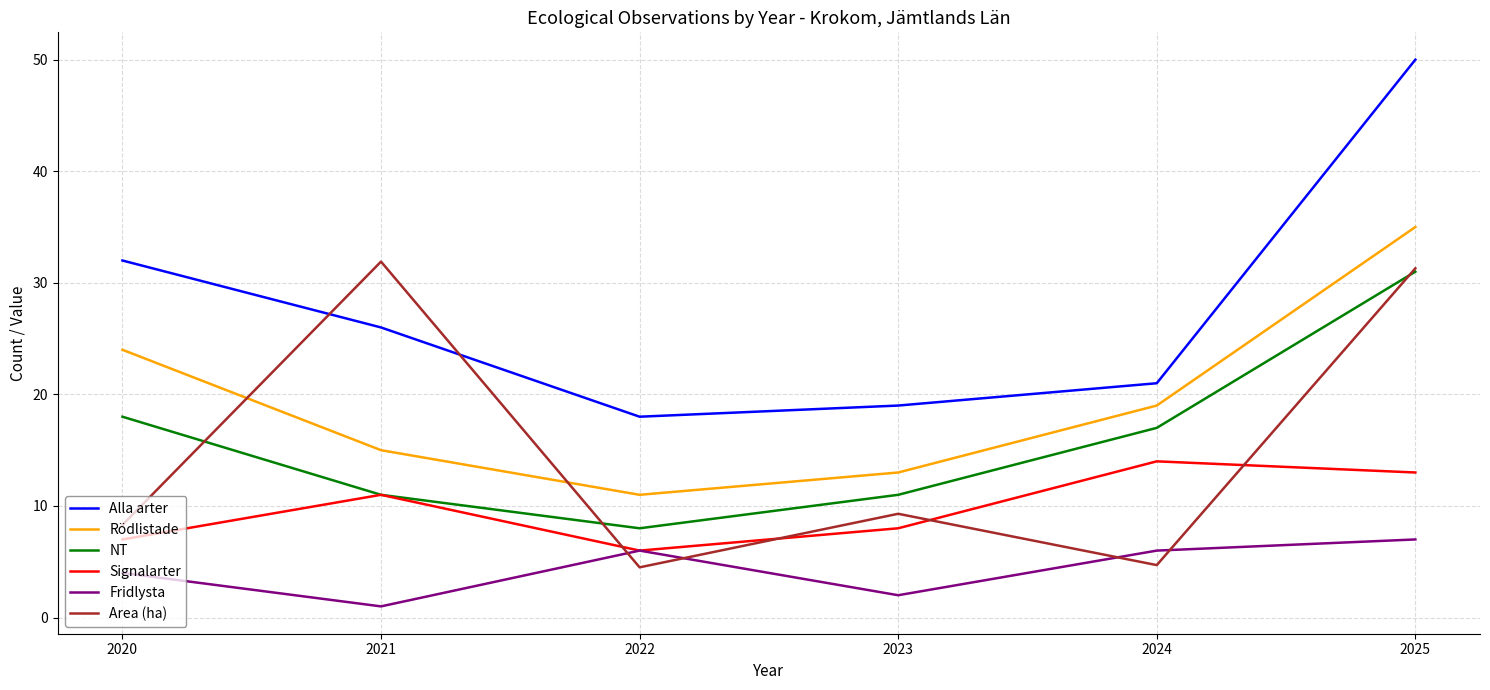

The Rödlistade series shows 28.6 at 2024. True or false?

False